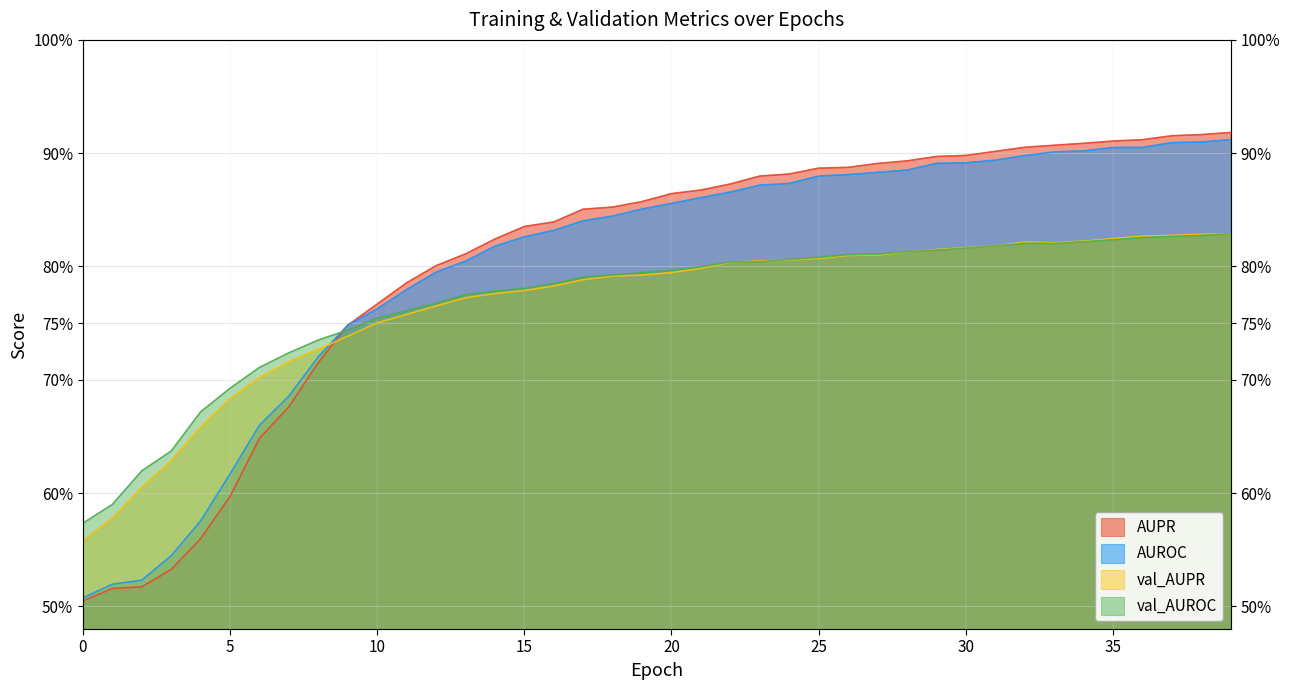

At how many categories does at least one series exceed 0?

40